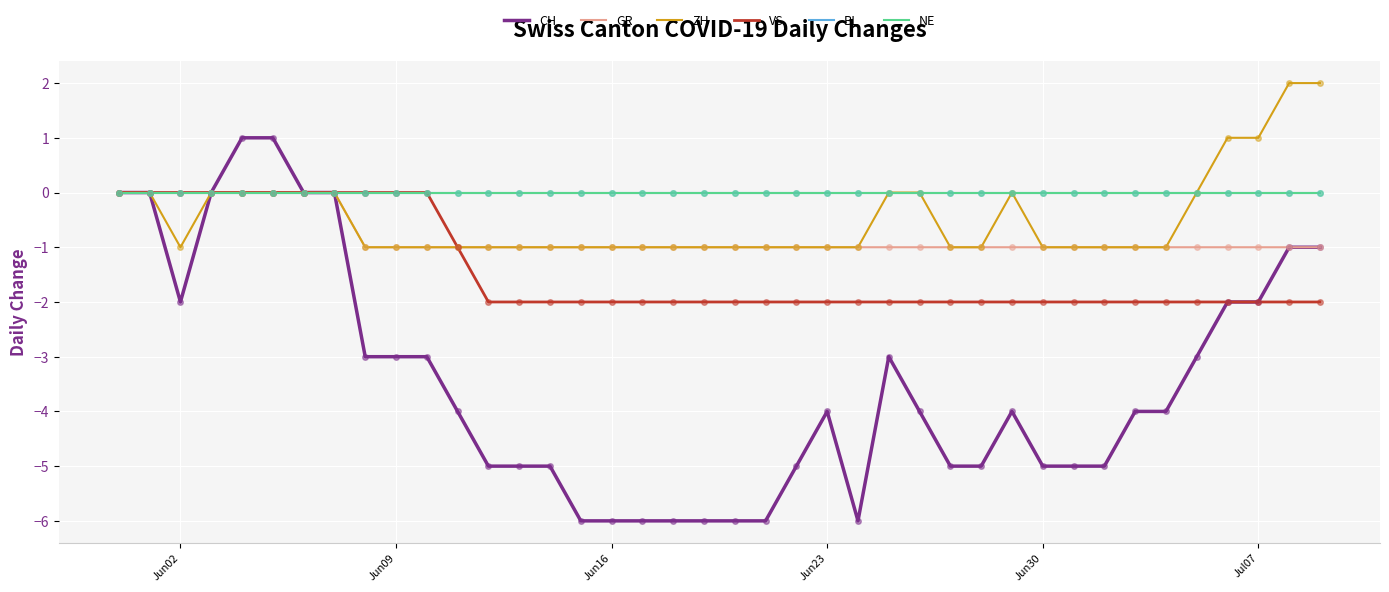

Does the chart have visible grid lines?

Yes